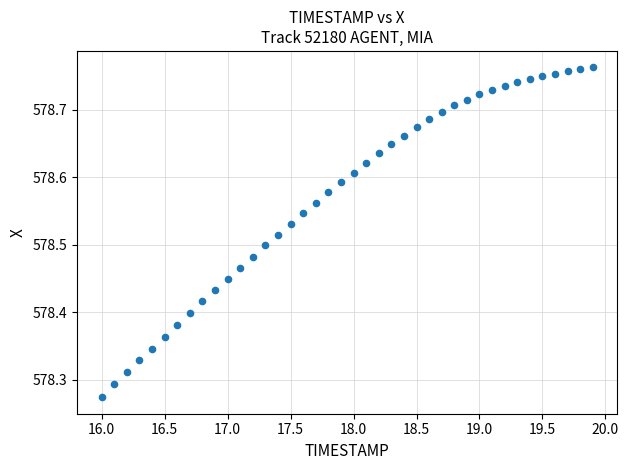

What is the range of X values (max minus min)?

3.9